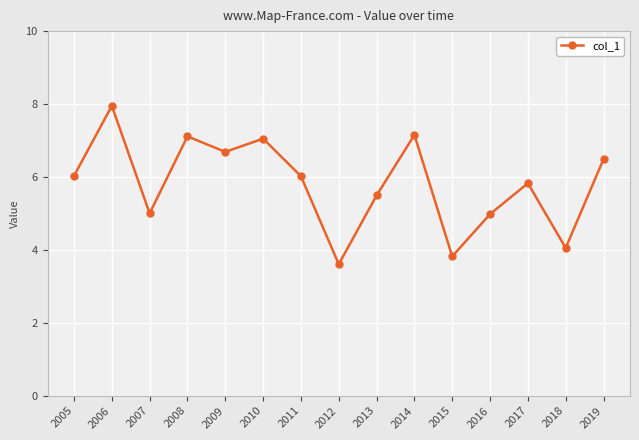

Reading left to right, extract all data points from this chart.

6.0	8.0	5.0	7.1	6.7	7.1	6.0	3.6	5.5	7.2	3.8	5.0	5.8	4.1	6.5